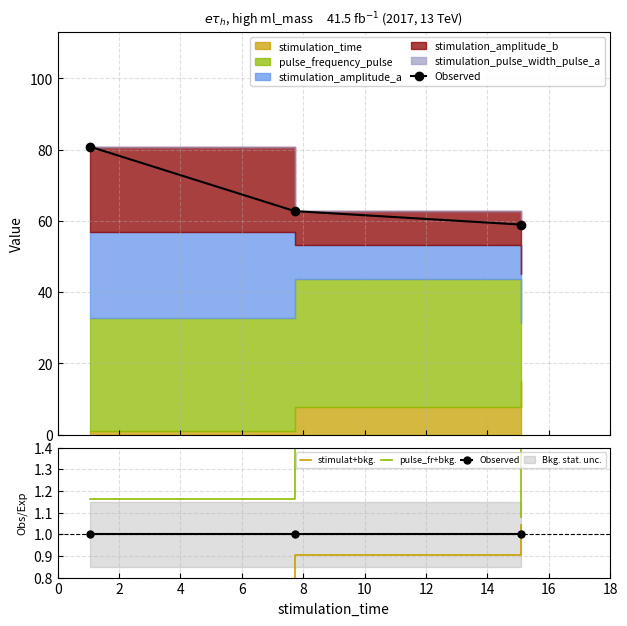

Rank the series by their average value, from lowest to highest.

stimulat+bkg., Observed, pulse_fr+bkg.